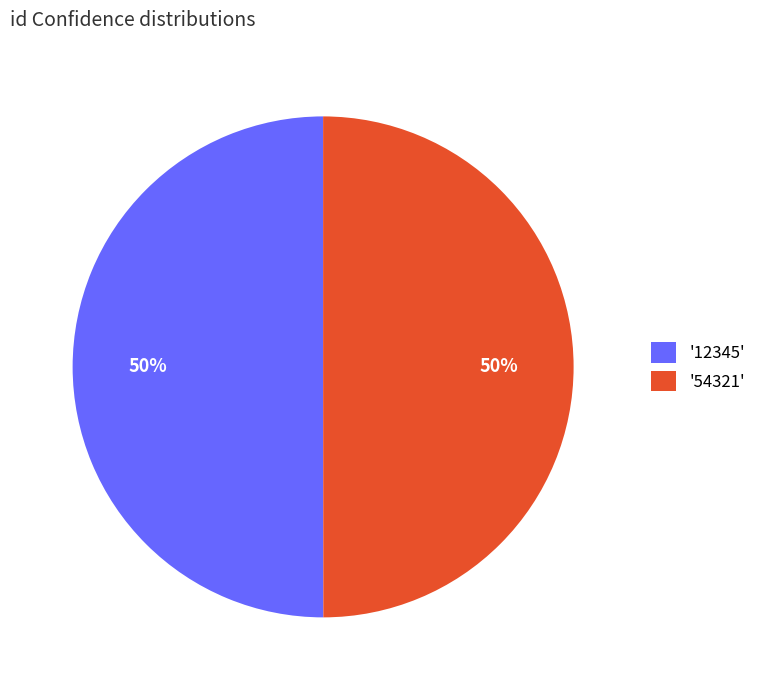

Count the number of slices in the pie.

2